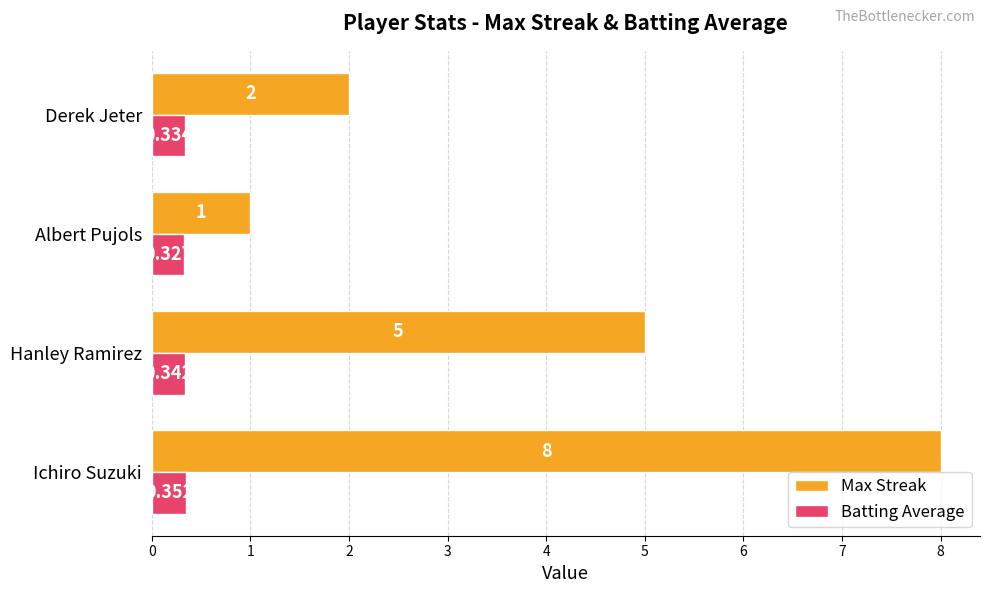

How many categories are shown in the chart?

4